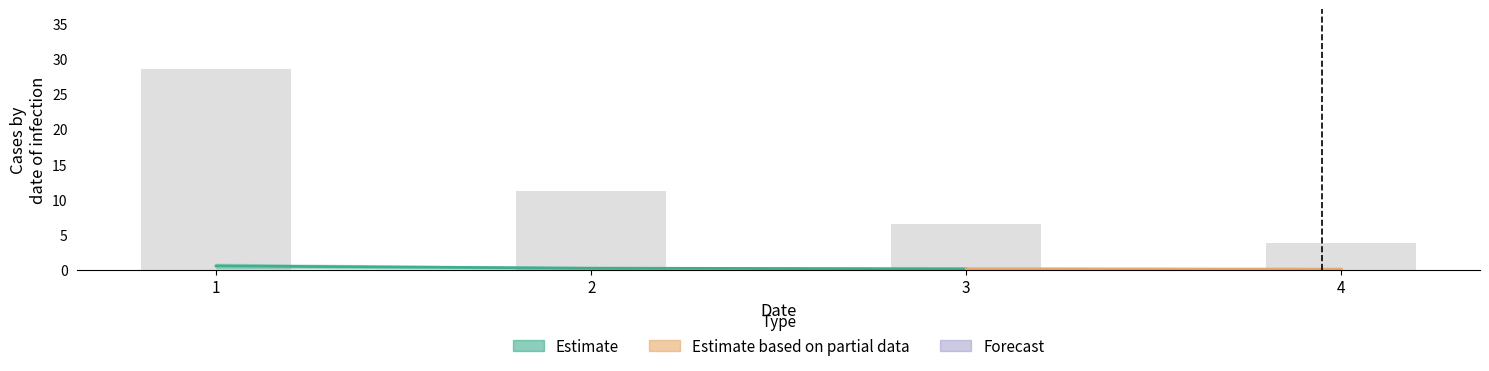

What is the maximum value shown in the chart?

28.5